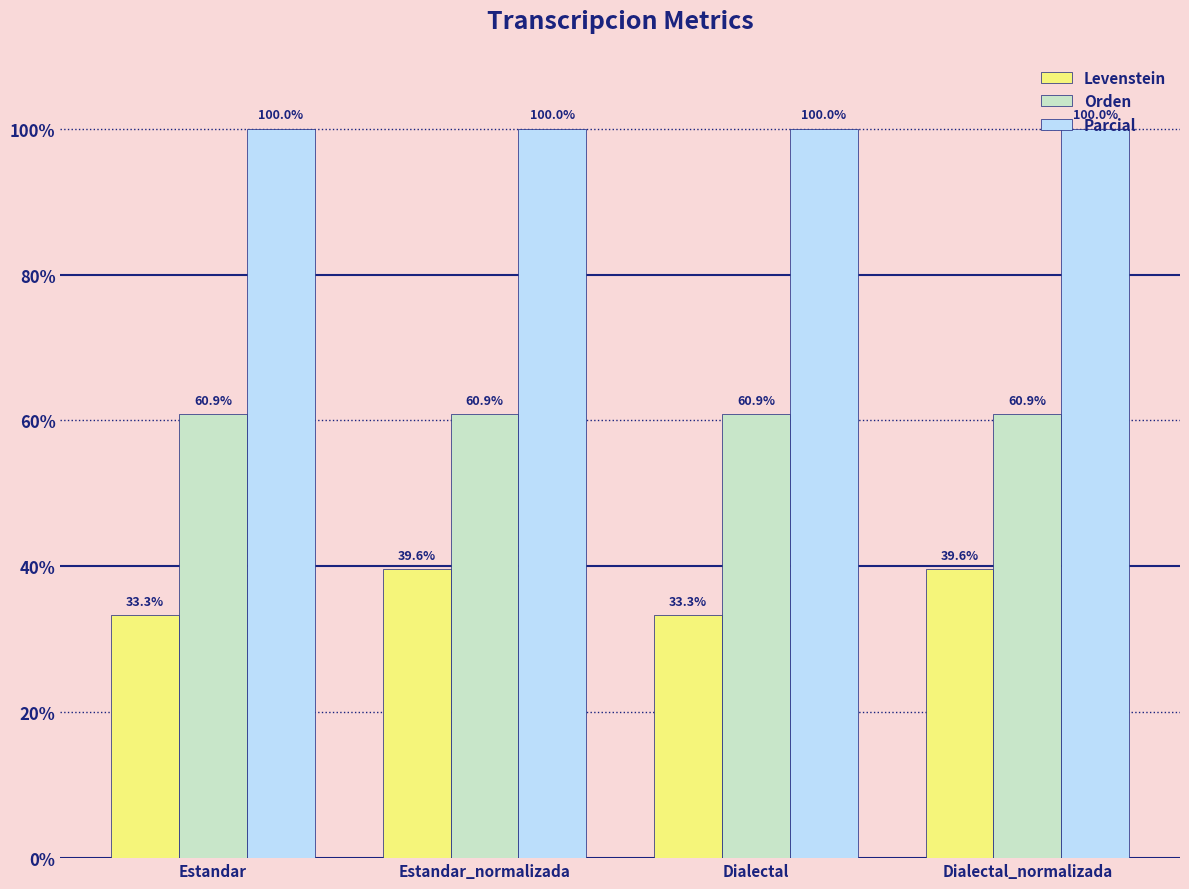

What is the difference between the highest and lowest values at Dialectal?

66.7